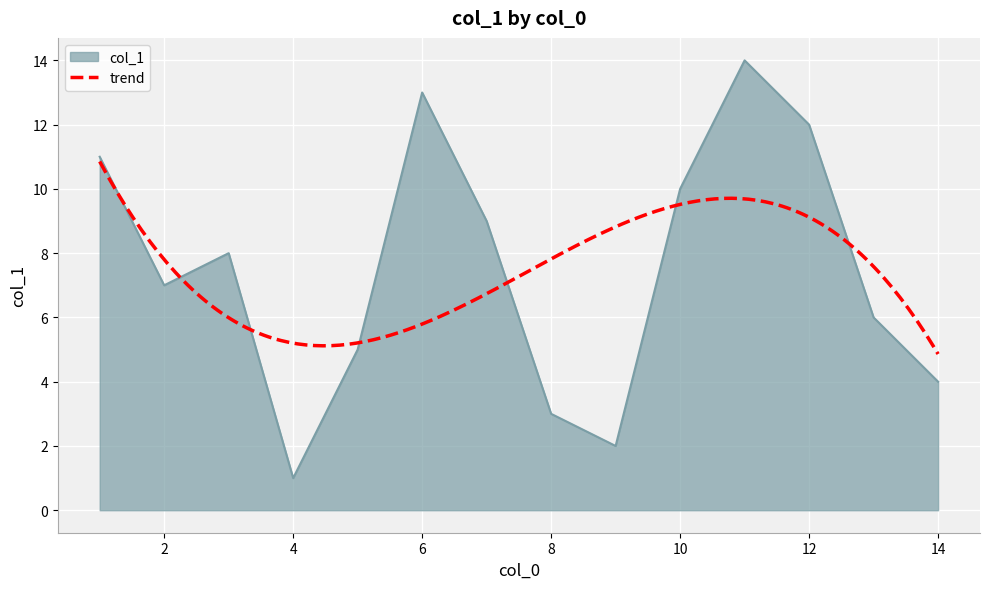

What is the difference between the values at 13 and 4?

5